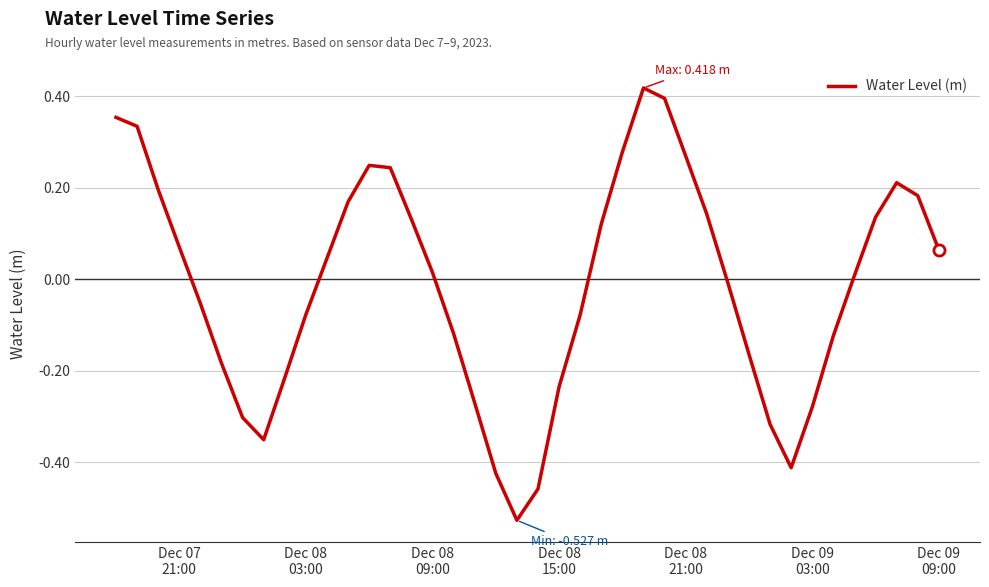

What is the difference between the maximum and minimum values?

0.9